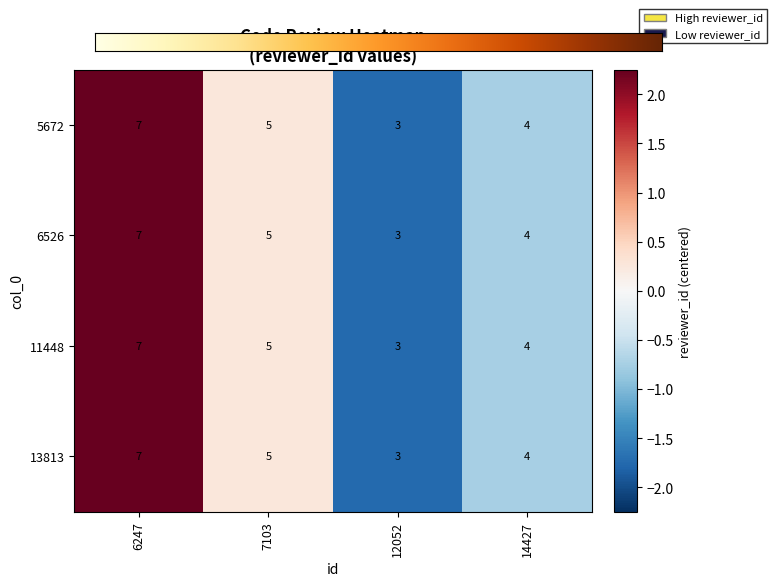

Reading left to right, list all the values displayed in this chart.

5672: 6247=7	7103=5	12052=3	14427=4
6526: 6247=7	7103=5	12052=3	14427=4
11448: 6247=7	7103=5	12052=3	14427=4
13813: 6247=7	7103=5	12052=3	14427=4